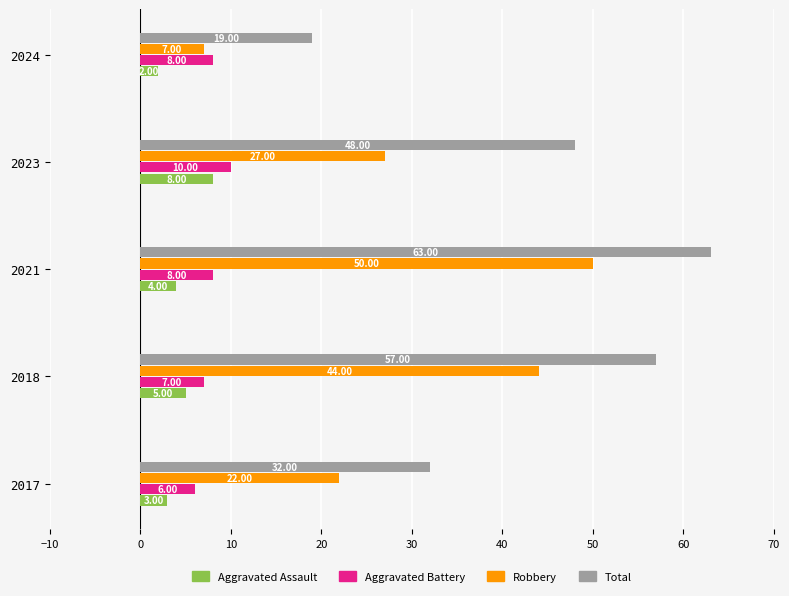

At which category is the sum across all series the highest?

2021